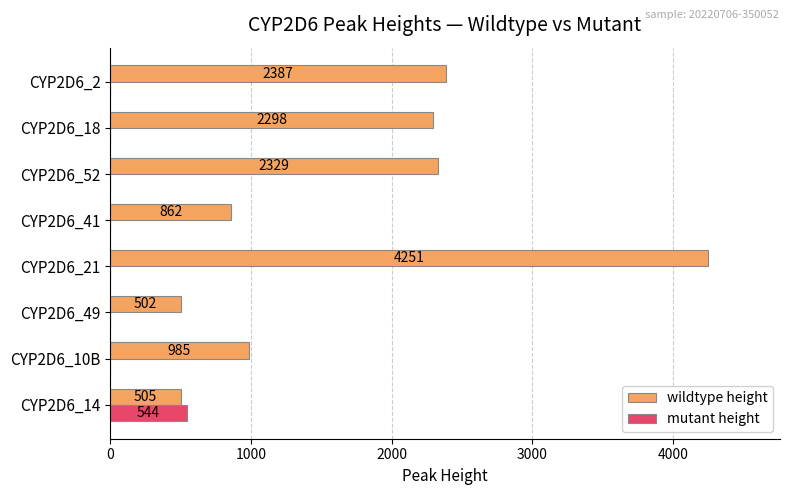

At which label is wildtype height closest to 2376?

CYP2D6_2